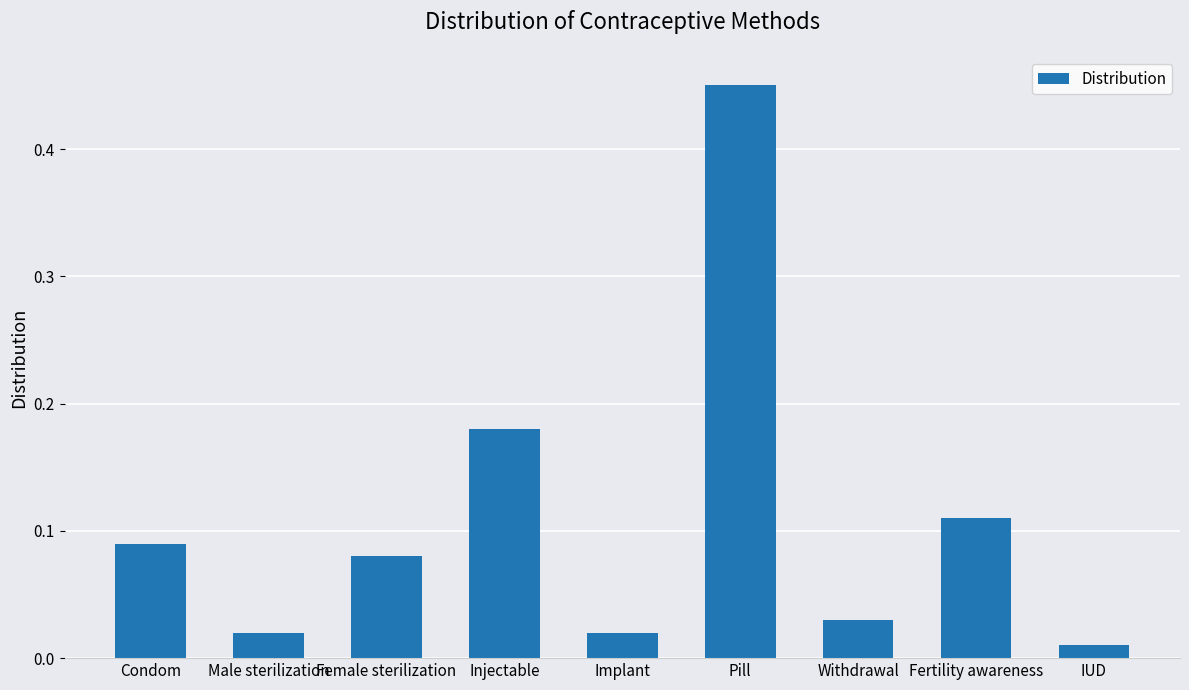

What position from the left is Male sterilization?

2